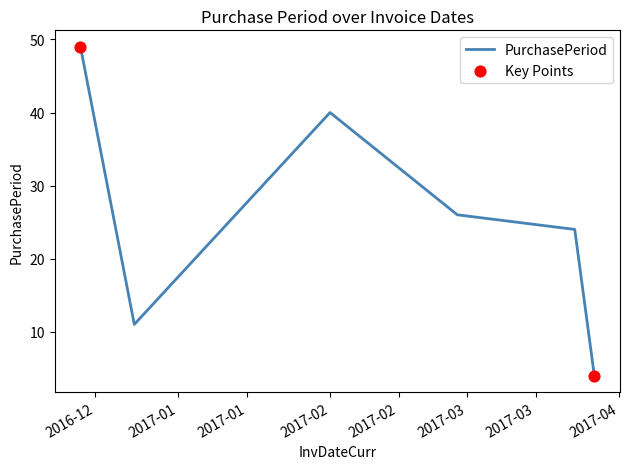

True or false: the data has more than 0 interior local peaks.

True